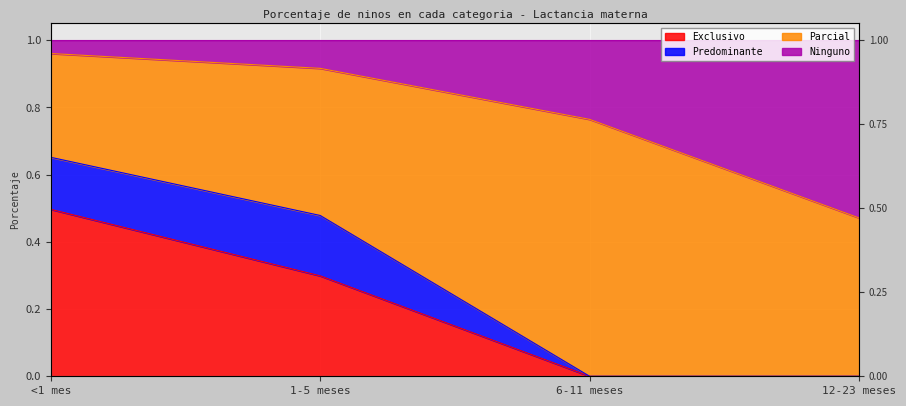

What is the label of the 4th point from the right?

<1 mes